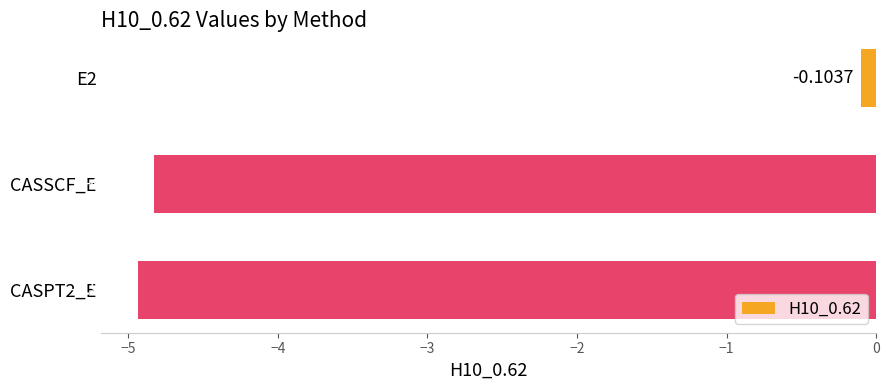

Rank the categories by value from lowest to highest.

CASPT2_E, CASSCF_E, E2